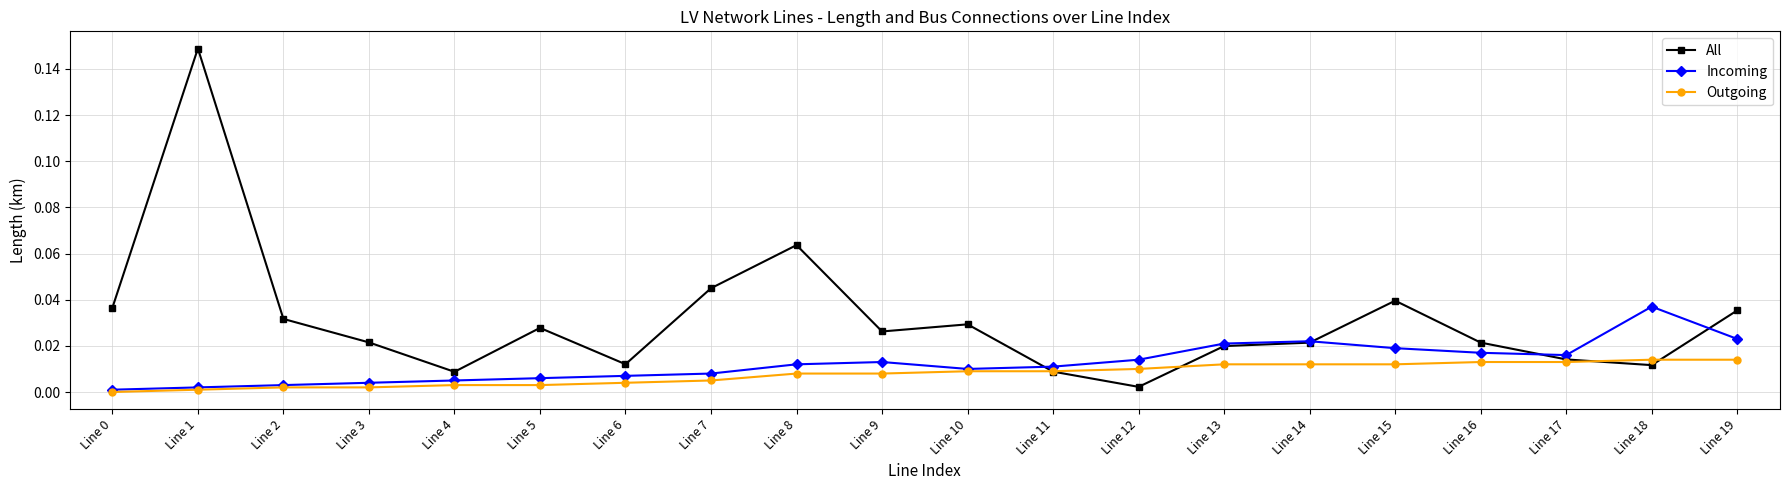

How many distinct data groups are displayed?

3